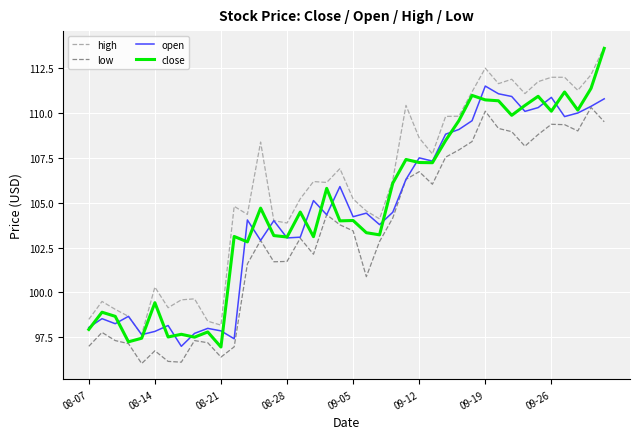

True or false: high and low intersect in this chart.

False